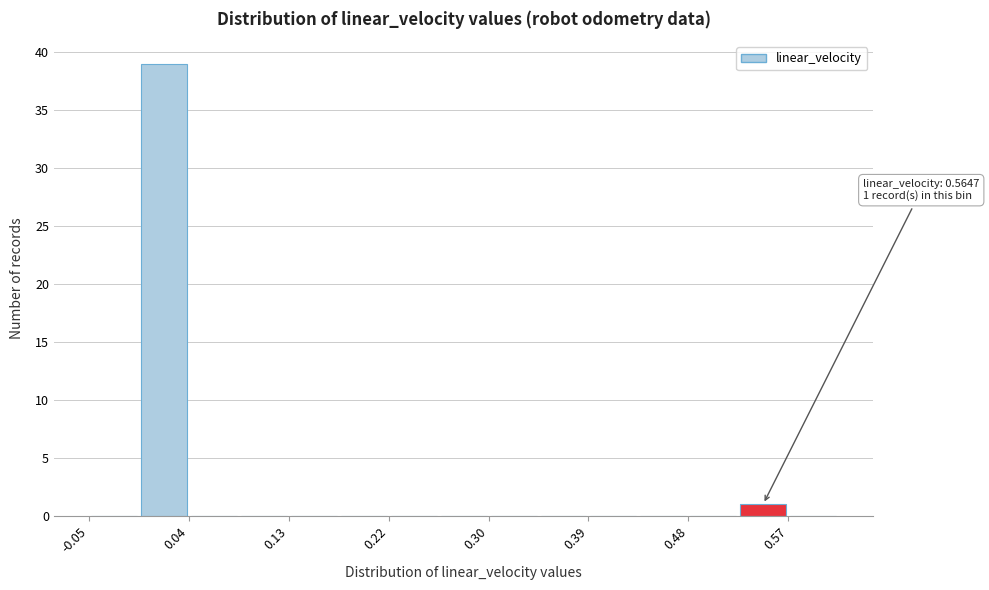

Which range on the x-axis has the tallest bar?

-0.01 to 0.04